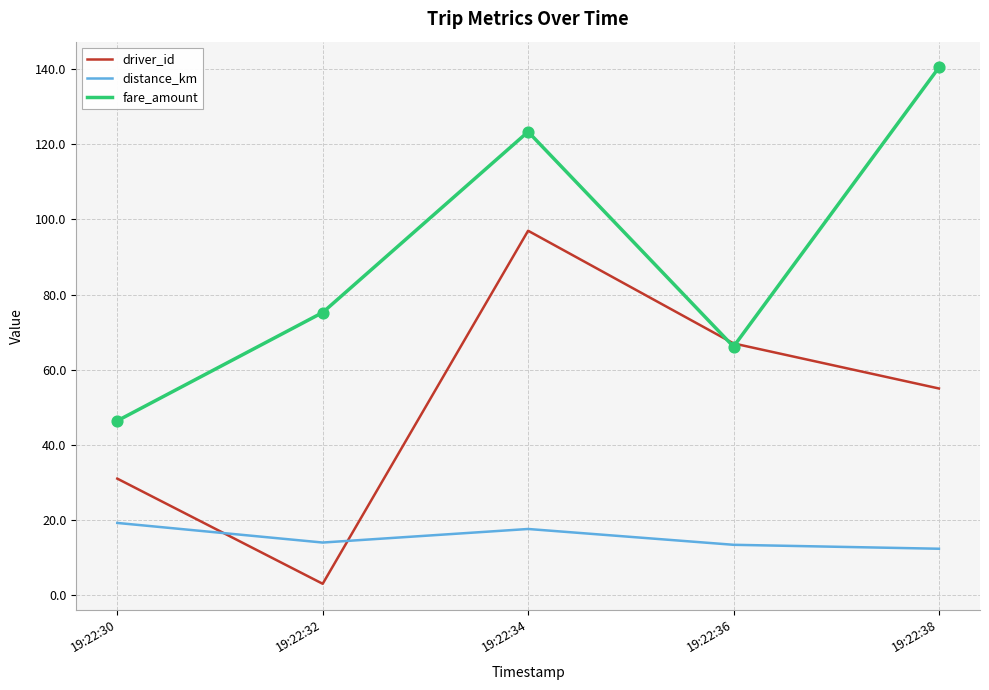

At how many categories does at least one series exceed 64?

4